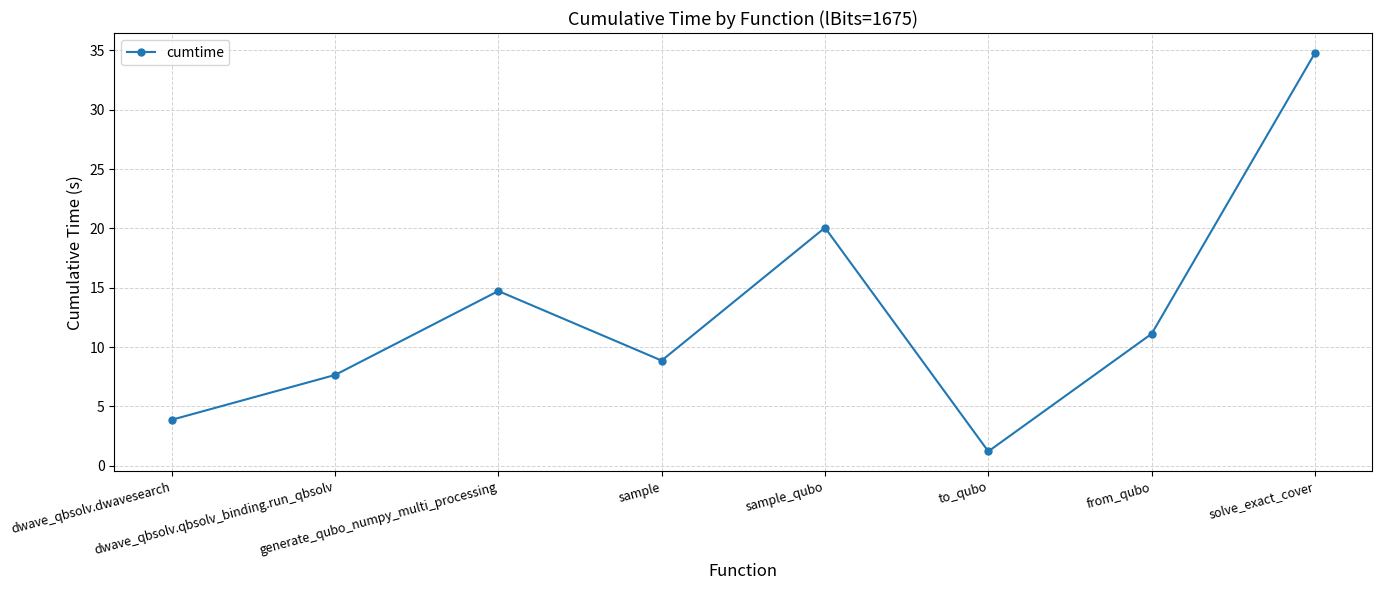

The chart shows a value of 17.1 at from_qubo. True or false?

False